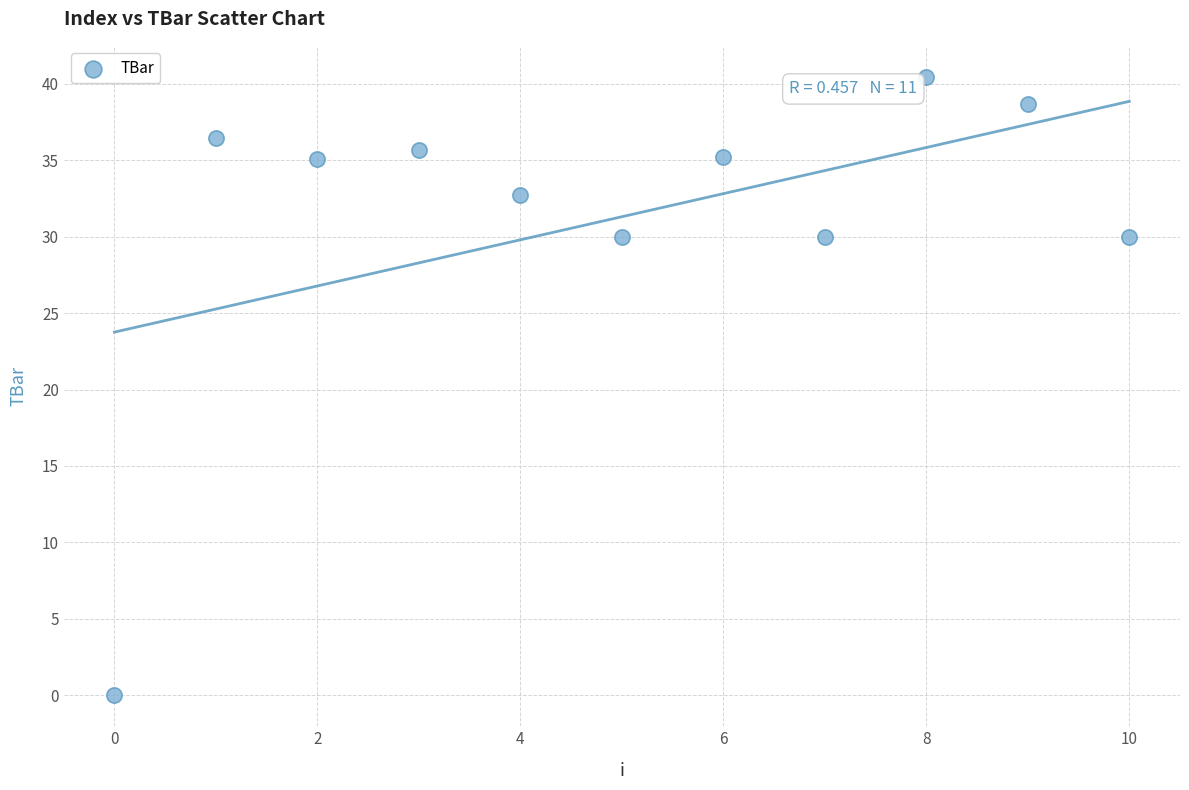

What is the range of Y values (max minus min)?

40.5